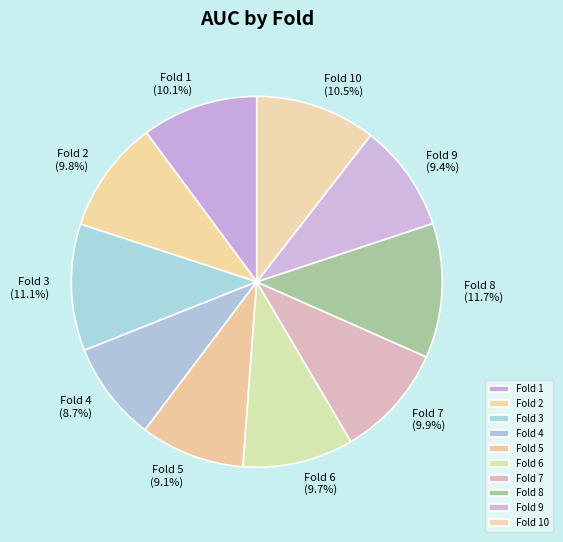

Does any single category account for the majority?

No